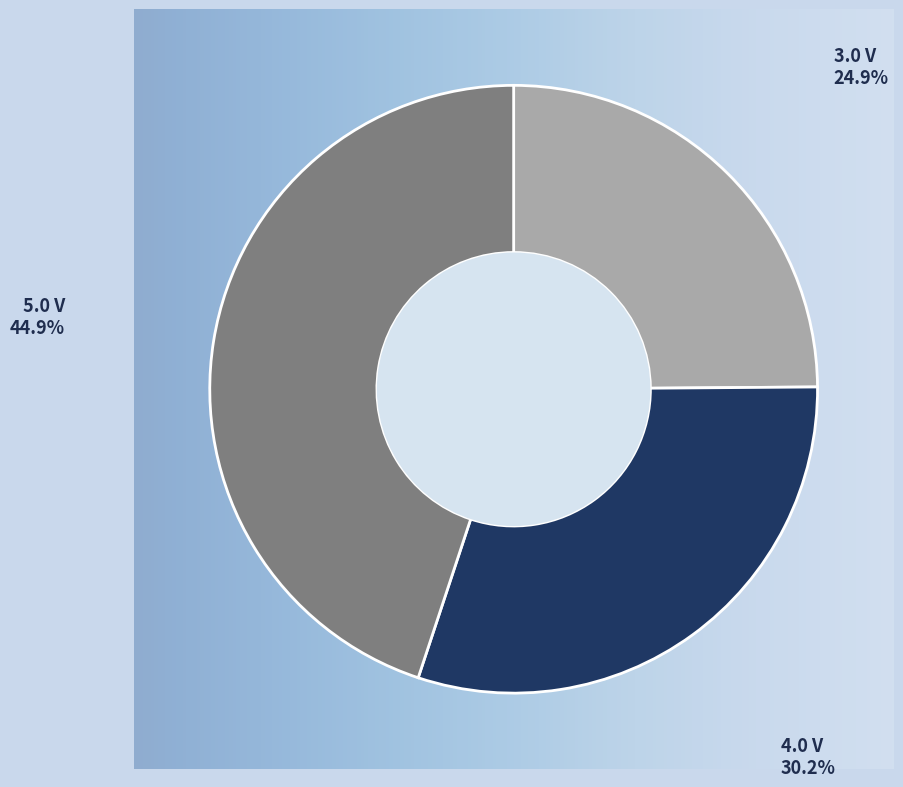

To the nearest percent, what percentage of the pie is 4.0 V?

30%